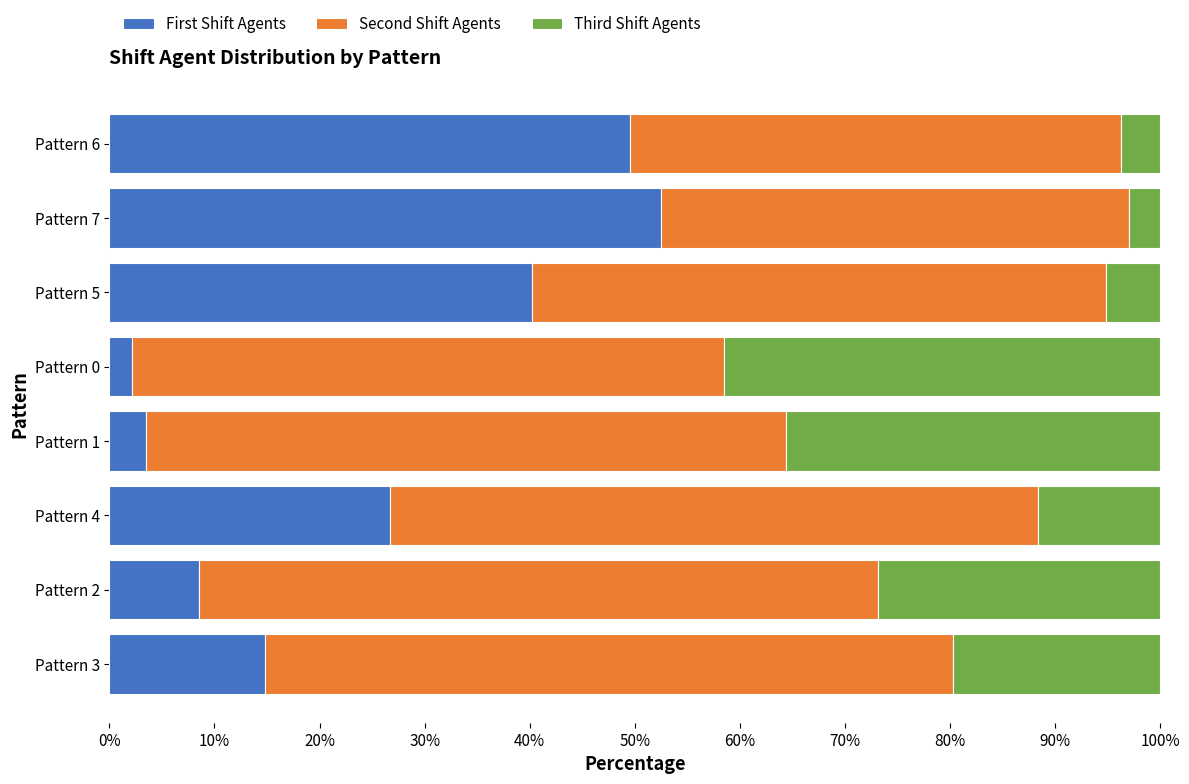

What is the total value across all series at Pattern 4?

100.0